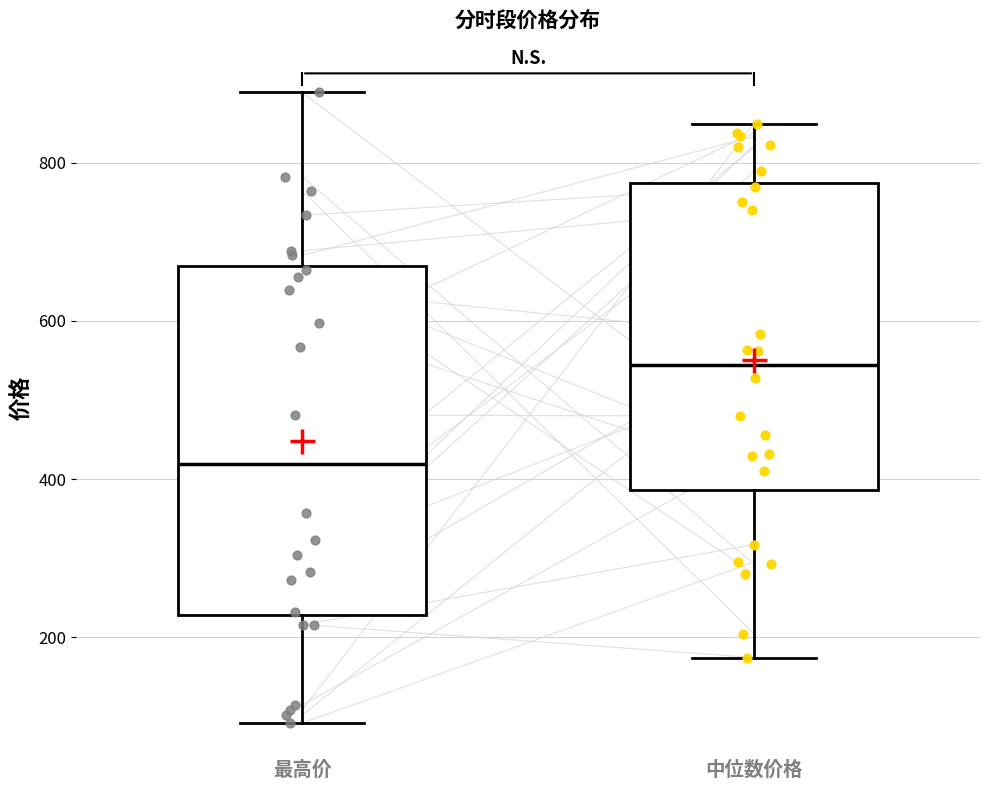

Comparing the boxes themselves (not the whiskers), which one is the tallest?

最高价